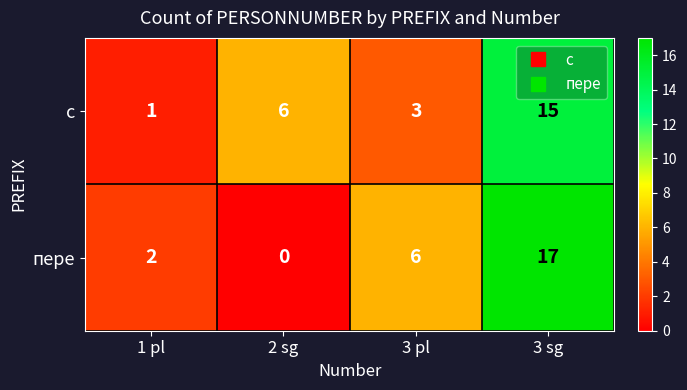

Between 1 pl and 2 sg, which series saw the biggest shift?

c